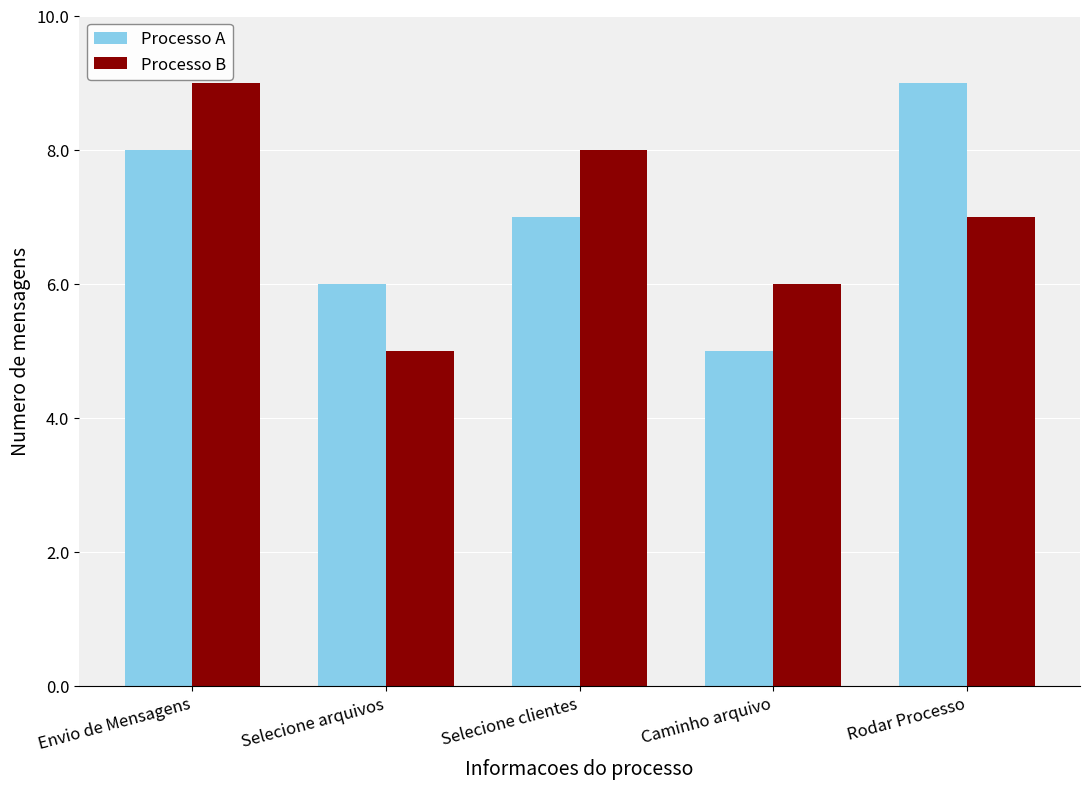

The value of Processo B at Rodar Processo is 4. True or false?

False